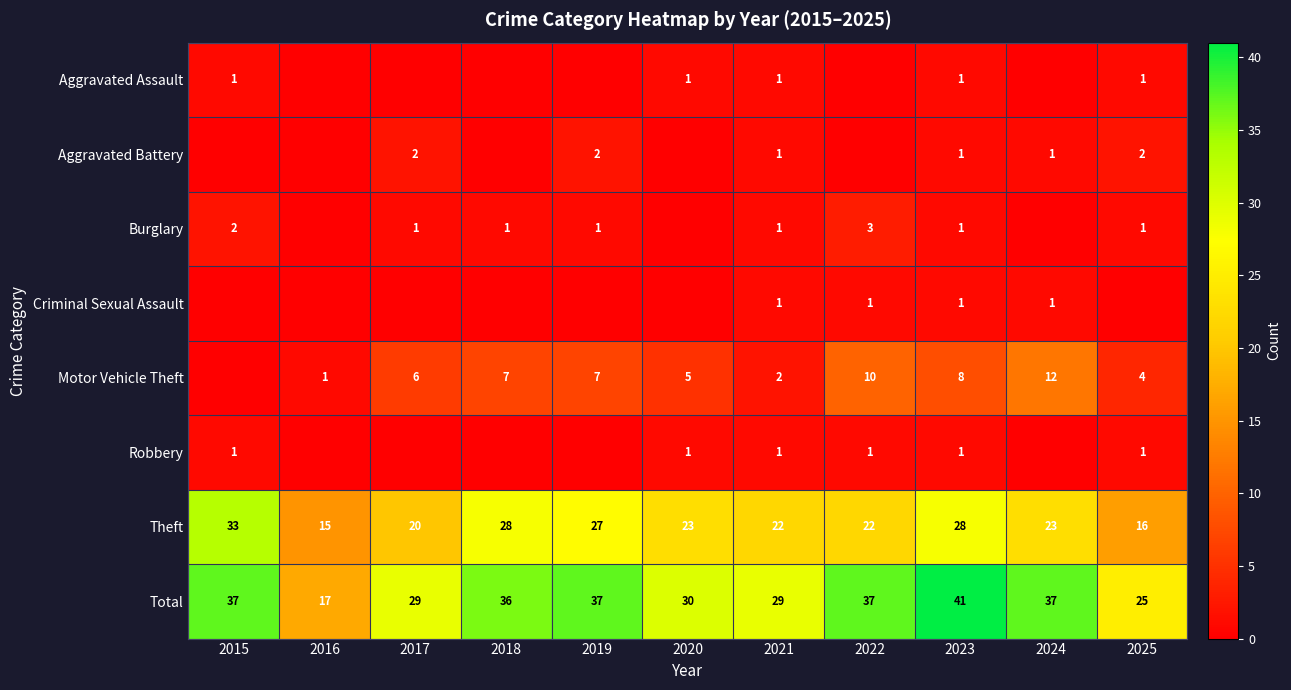

At which label does Theft reach its peak?

2015